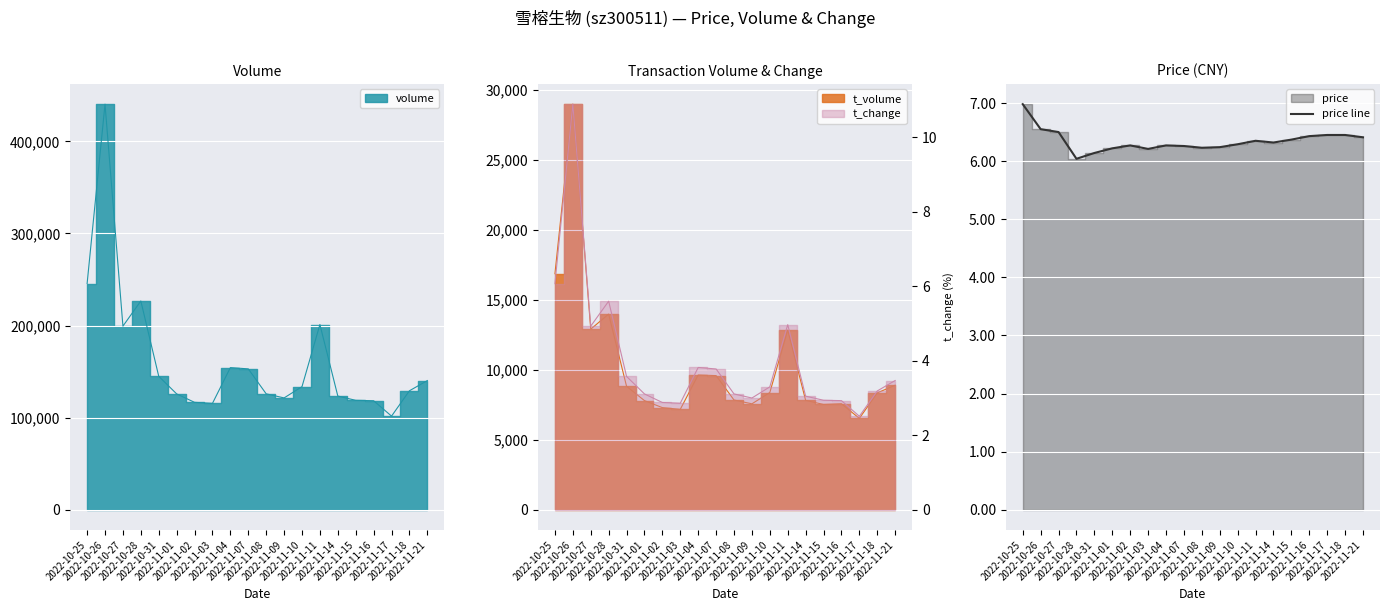

List the labels in order of value, smallest first.

2022-10-28, 2022-10-31, 2022-11-03, 2022-11-01, 2022-11-08, 2022-11-09, 2022-11-07, 2022-11-02, 2022-11-04, 2022-11-10, 2022-11-14, 2022-11-11, 2022-11-15, 2022-11-21, 2022-11-16, 2022-11-17, 2022-11-18, 2022-10-27, 2022-10-26, 2022-10-25